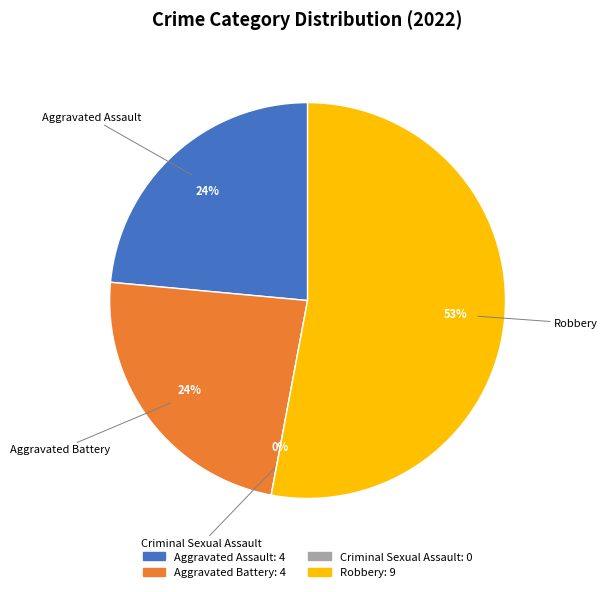

Rank the categories by value from lowest to highest.

Criminal Sexual Assault, Aggravated Assault, Aggravated Battery, Robbery